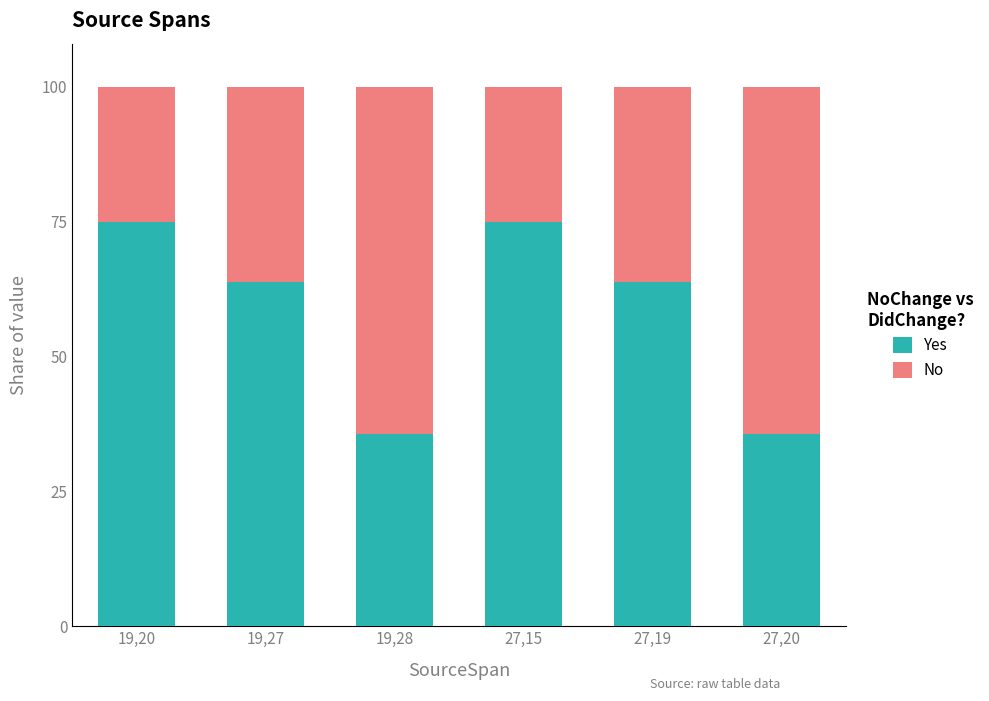

What is the minimum value for Yes?

35.6